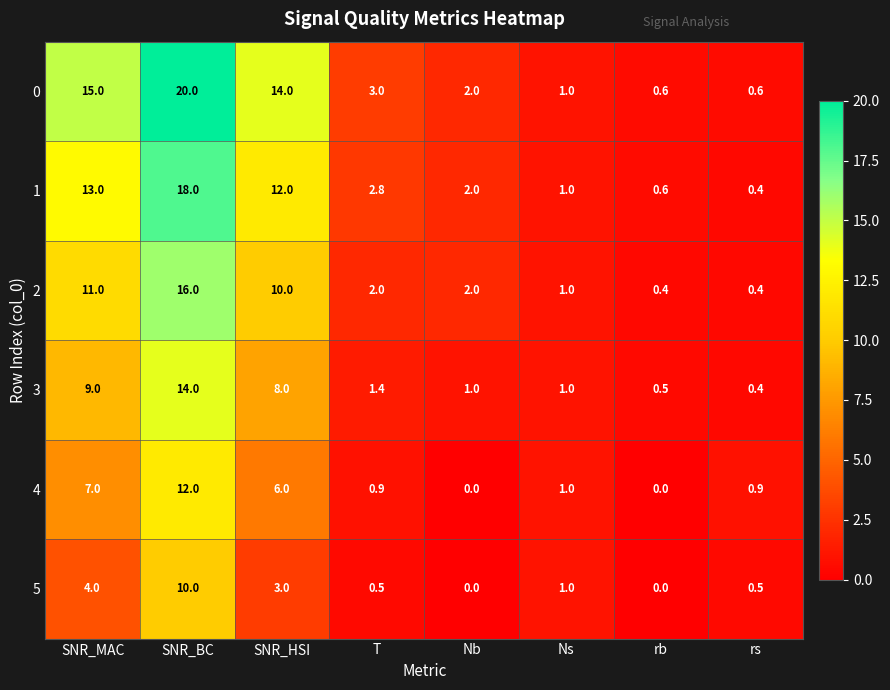

What is the difference between the highest and lowest values at rs?

0.5